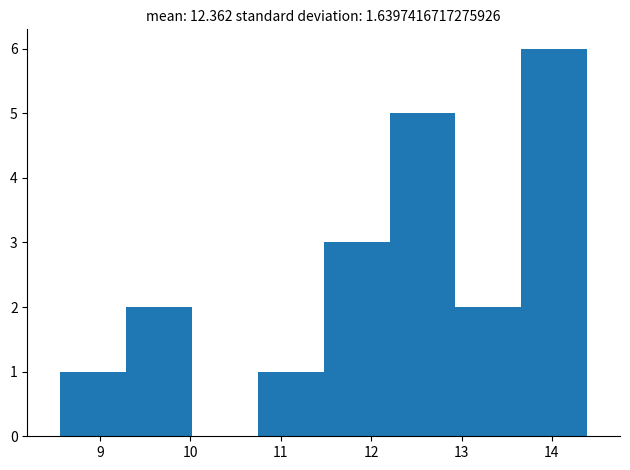

Reading left to right, list every bar in this chart as the range it spans on the x-axis followed by its height. Neither the bar edges nor the heights are printed on the chart, so give them approximately, as read against the axes.

8.6 to 9.3: 1
9.3 to 10.0: 2
10.0 to 10.7: 0
10.7 to 11.5: 1
11.5 to 12.2: 3
12.2 to 12.9: 5
12.9 to 13.7: 2
13.7 to 14.4: 6